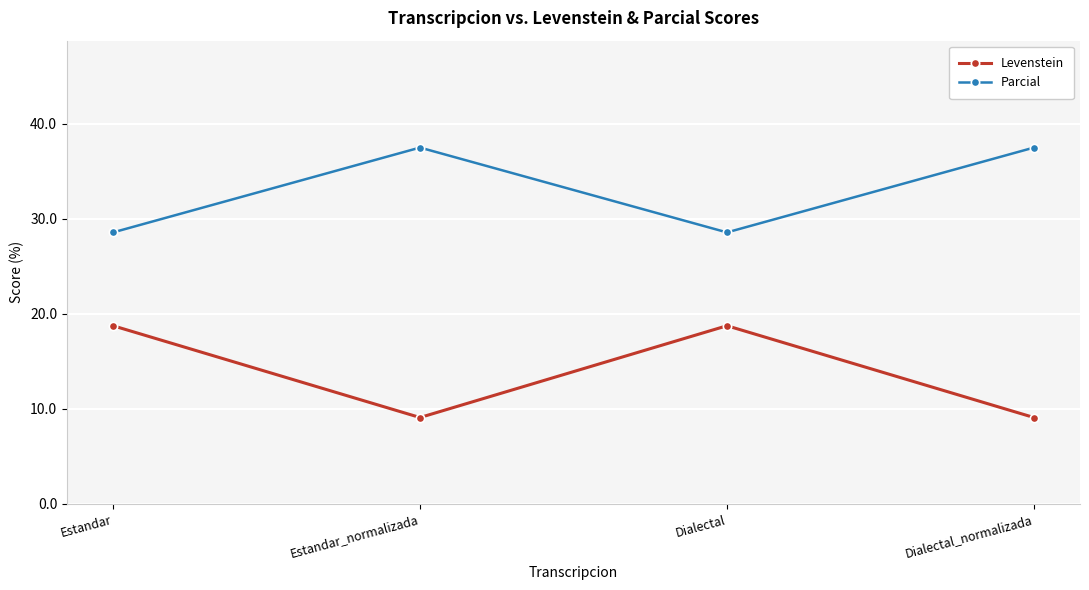

What are all the series names shown in the legend?

Levenstein, Parcial